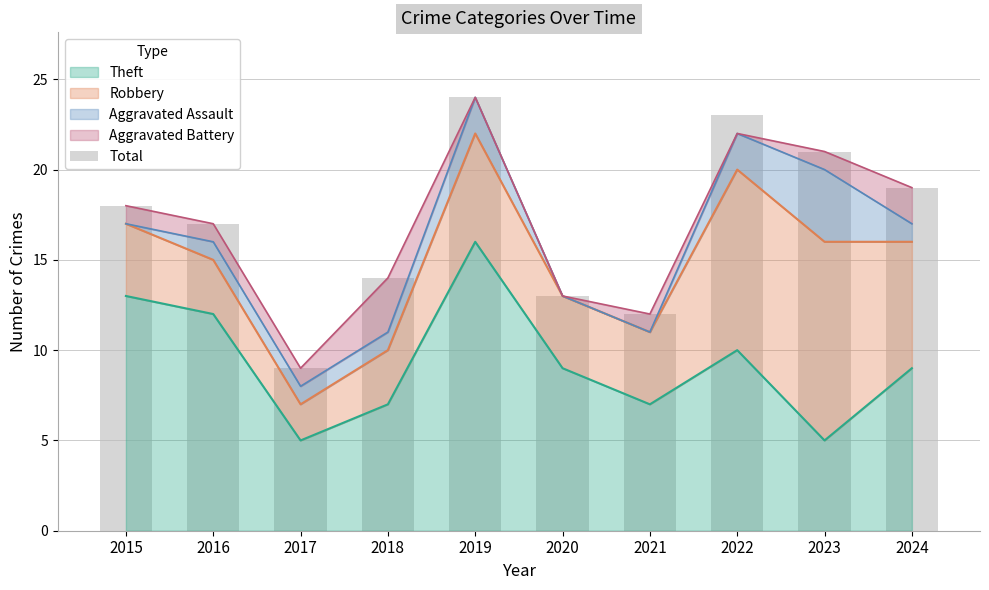

Is it true that the value at 2016 is 11?

False